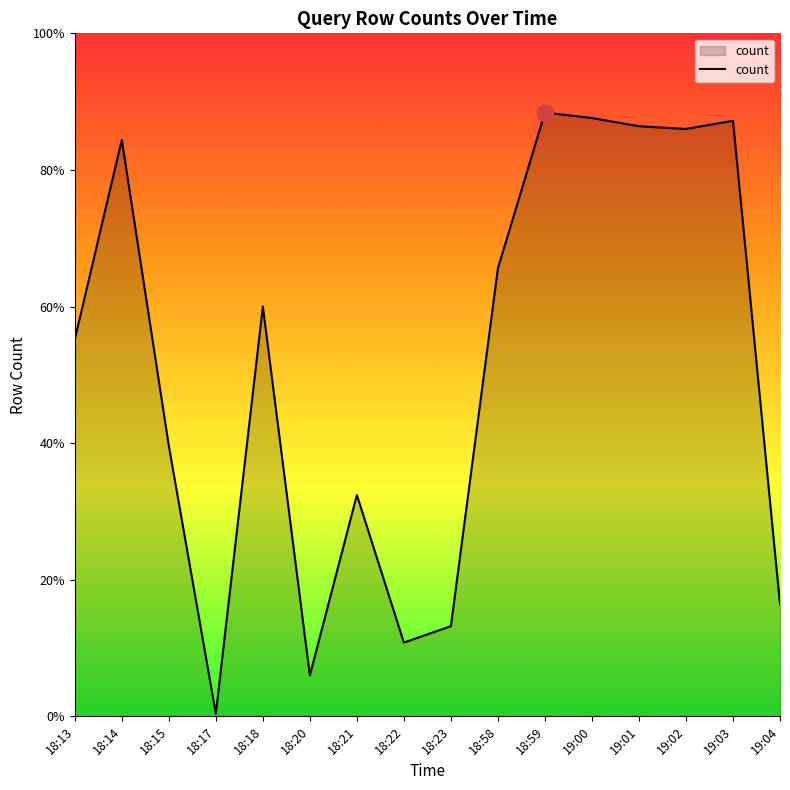

Reading left to right, what are all the values shown in this chart?

18:13=138	18:14=211	18:15=99	18:17=1	18:18=150	18:20=15	18:21=81	18:22=27	18:23=33	18:58=164	18:59=221	19:00=219	19:01=216	19:02=215	19:03=218	19:04=41